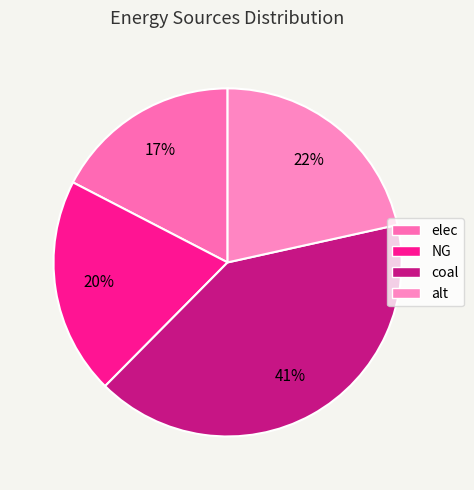

True or false: coal accounts for 53% of the total.

False